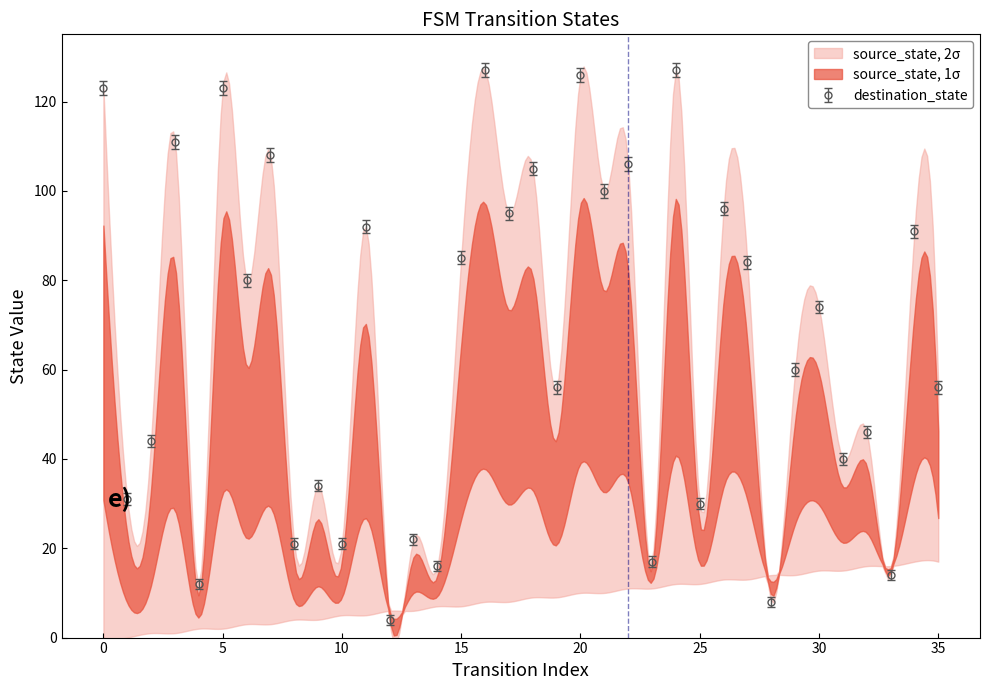

What is the ratio of the value at 15 to the value at 22?

0.8